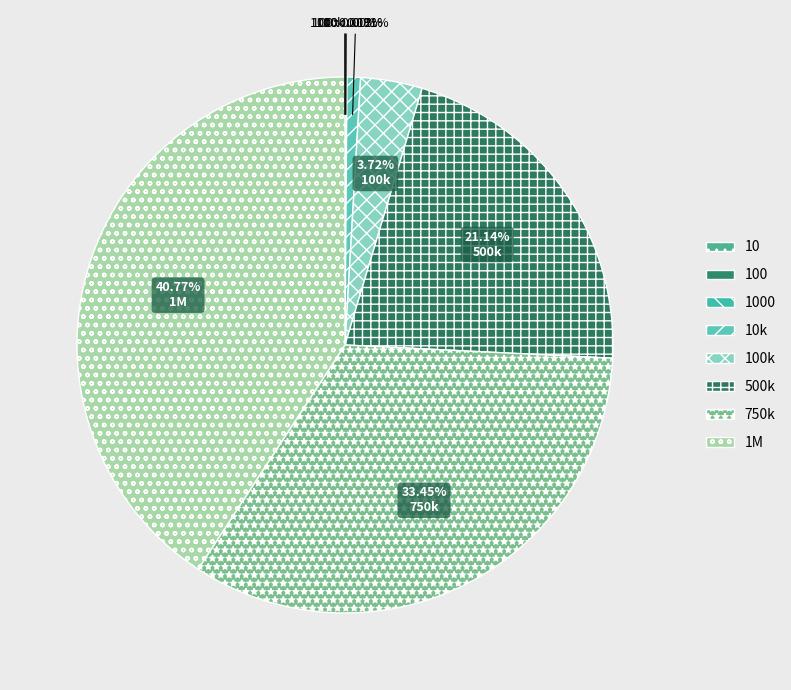

Rank the categories by value from lowest to highest.

10, 100, 1000, 10k, 100k, 500k, 750k, 1M